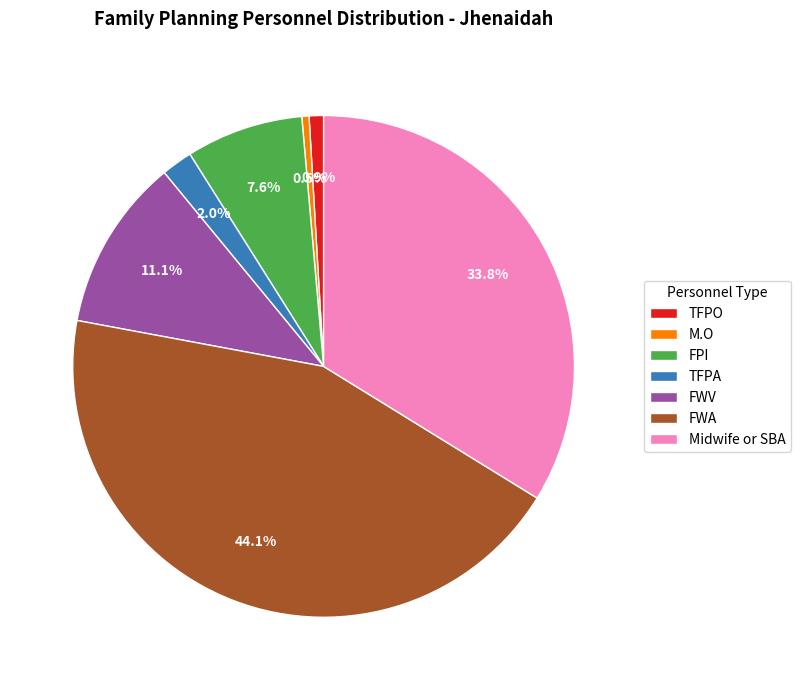

True or false: M.O accounts for 11% of the total.

False